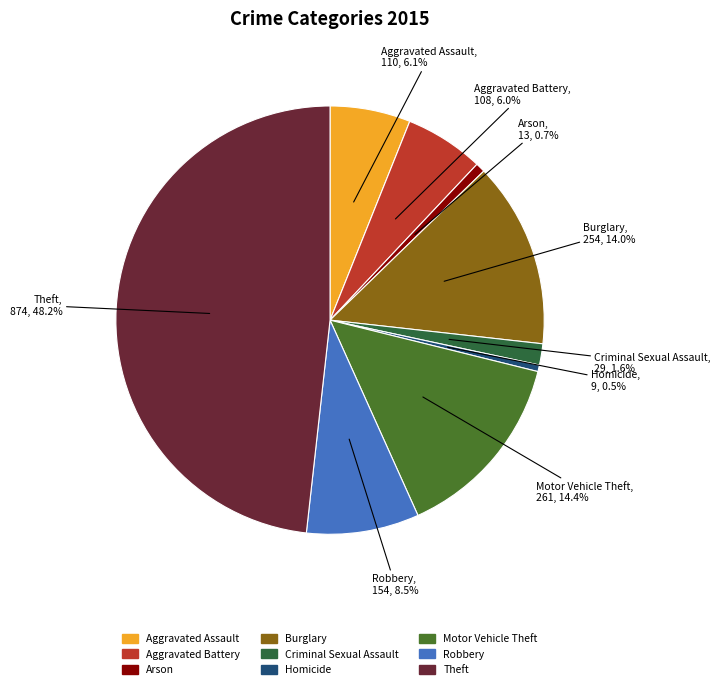

What percentage is the Aggravated Assault slice, to the nearest percent?

6%